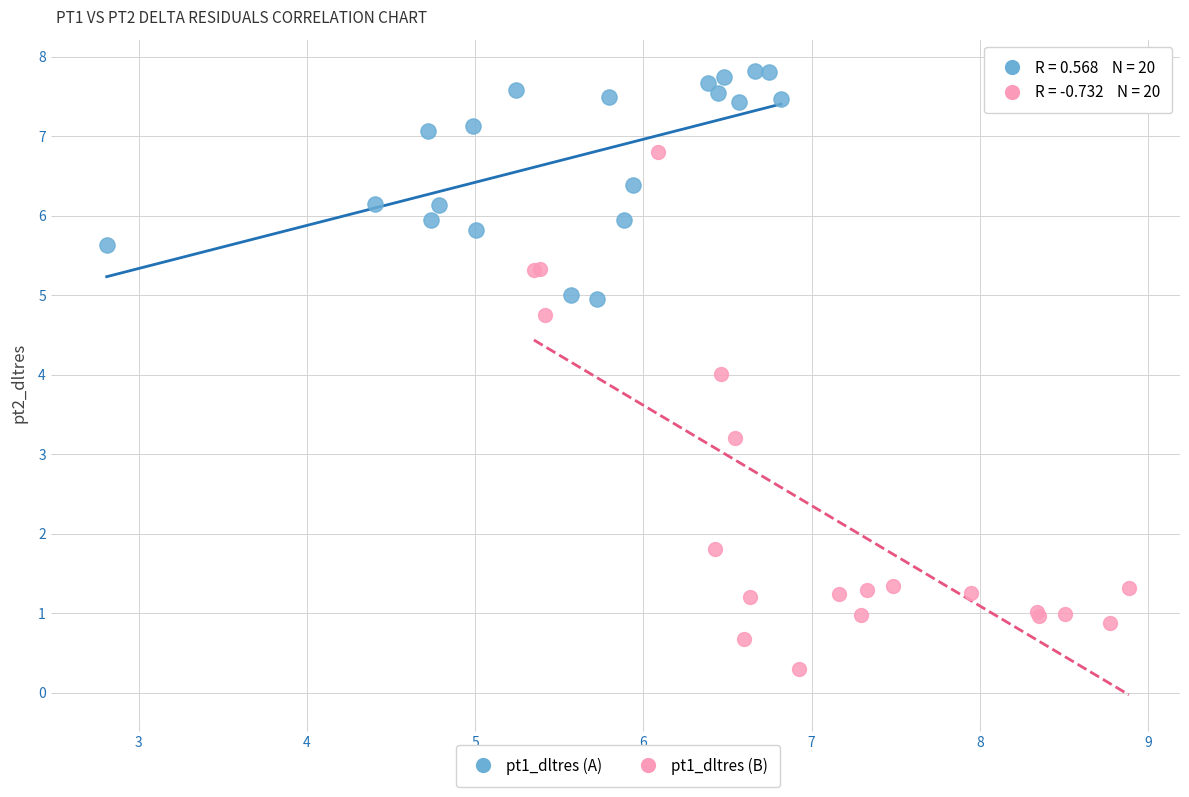

Which series contains the lowest Y value?

pt1_dltres (B)